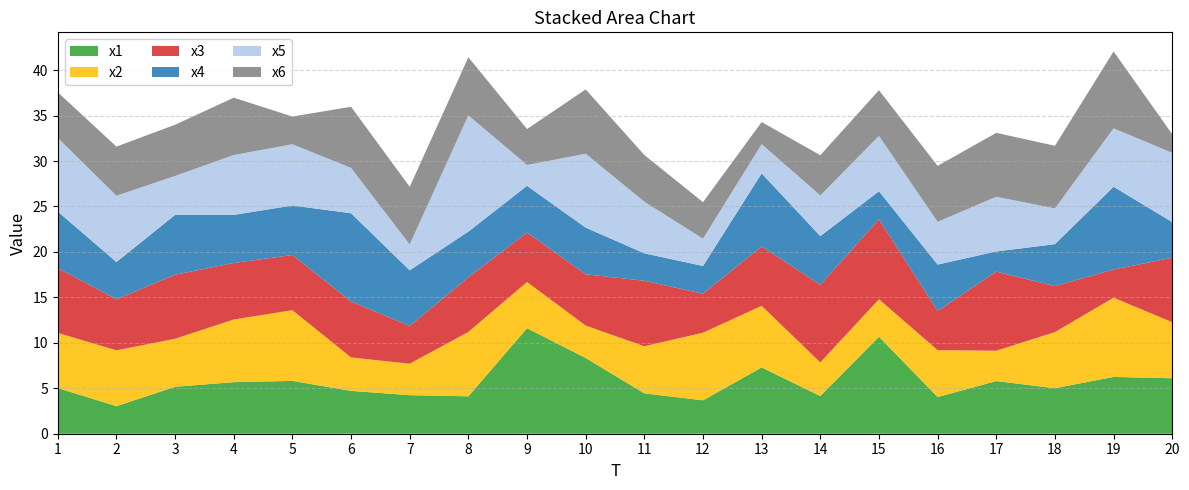

Reading left to right, extract all data points from this chart.

x1: 1=5.0	2=3.0	3=5.2	4=5.7	5=5.8	6=4.7	7=4.2	8=4.1	9=11.6	10=8.3	11=4.4	12=3.7	13=7.3	14=4.1	15=10.7	16=4.0	17=5.8	18=5.0	19=6.2	20=6.1
x2: 1=6.1	2=6.1	3=5.3	4=6.9	5=7.8	6=3.7	7=3.5	8=7.1	9=5.1	10=3.6	11=5.2	12=7.4	13=6.8	14=3.7	15=4.1	16=5.2	17=3.3	18=6.2	19=8.7	20=6.2
x3: 1=7.1	2=5.6	3=7.0	4=6.2	5=6.1	6=6.2	7=4.2	8=6.0	9=5.5	10=5.6	11=7.2	12=4.3	13=6.5	14=8.5	15=8.8	16=4.3	17=8.7	18=5.1	19=3.1	20=7.1
x4: 1=6.2	2=4.1	3=6.6	4=5.3	5=5.4	6=9.7	7=6.1	8=5.0	9=5.1	10=5.1	11=3.0	12=3.1	13=8.0	14=5.4	15=3.1	16=5.1	17=2.2	18=4.6	19=9.1	20=3.9
x5: 1=8.1	2=7.3	3=4.3	4=6.6	5=6.7	6=5.0	7=2.8	8=12.8	9=2.3	10=8.1	11=5.7	12=3.0	13=3.2	14=4.5	15=6.1	16=4.7	17=6.0	18=3.9	19=6.4	20=7.6
x6: 1=5.0	2=5.4	3=5.6	4=6.3	5=3.1	6=6.7	7=6.3	8=6.4	9=4.0	10=7.1	11=5.1	12=4.0	13=2.4	14=4.4	15=5.0	16=6.2	17=7.0	18=6.9	19=8.5	20=2.0